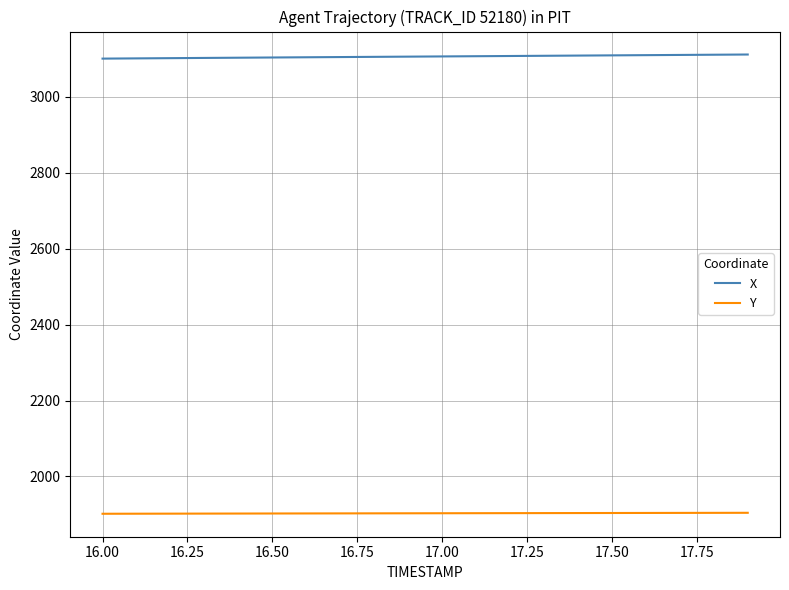

True or false: X and Y cross at least once.

False